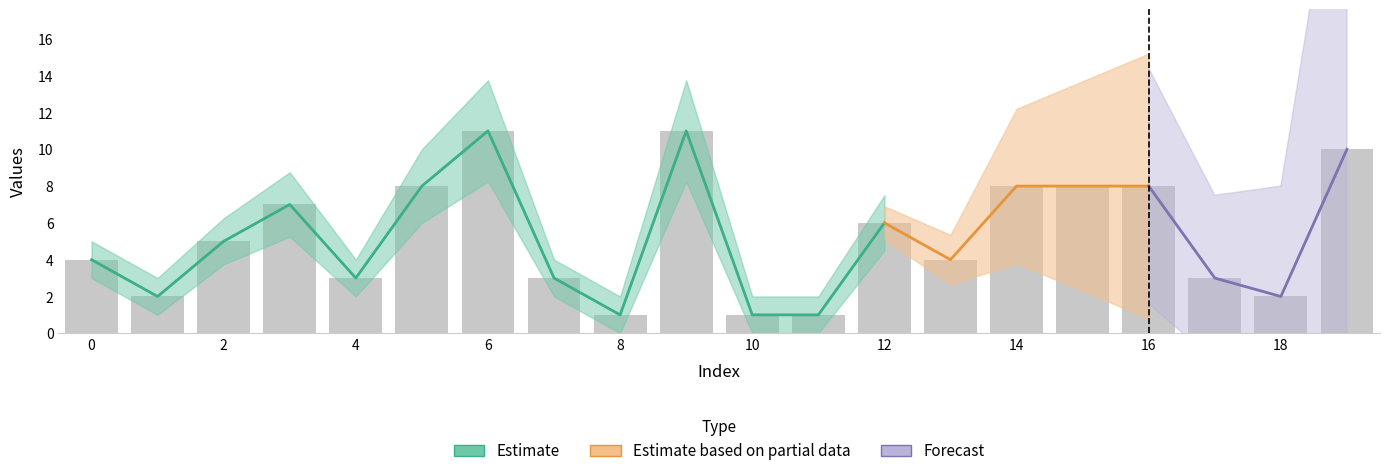

At which label does the data first exceed 5?

3